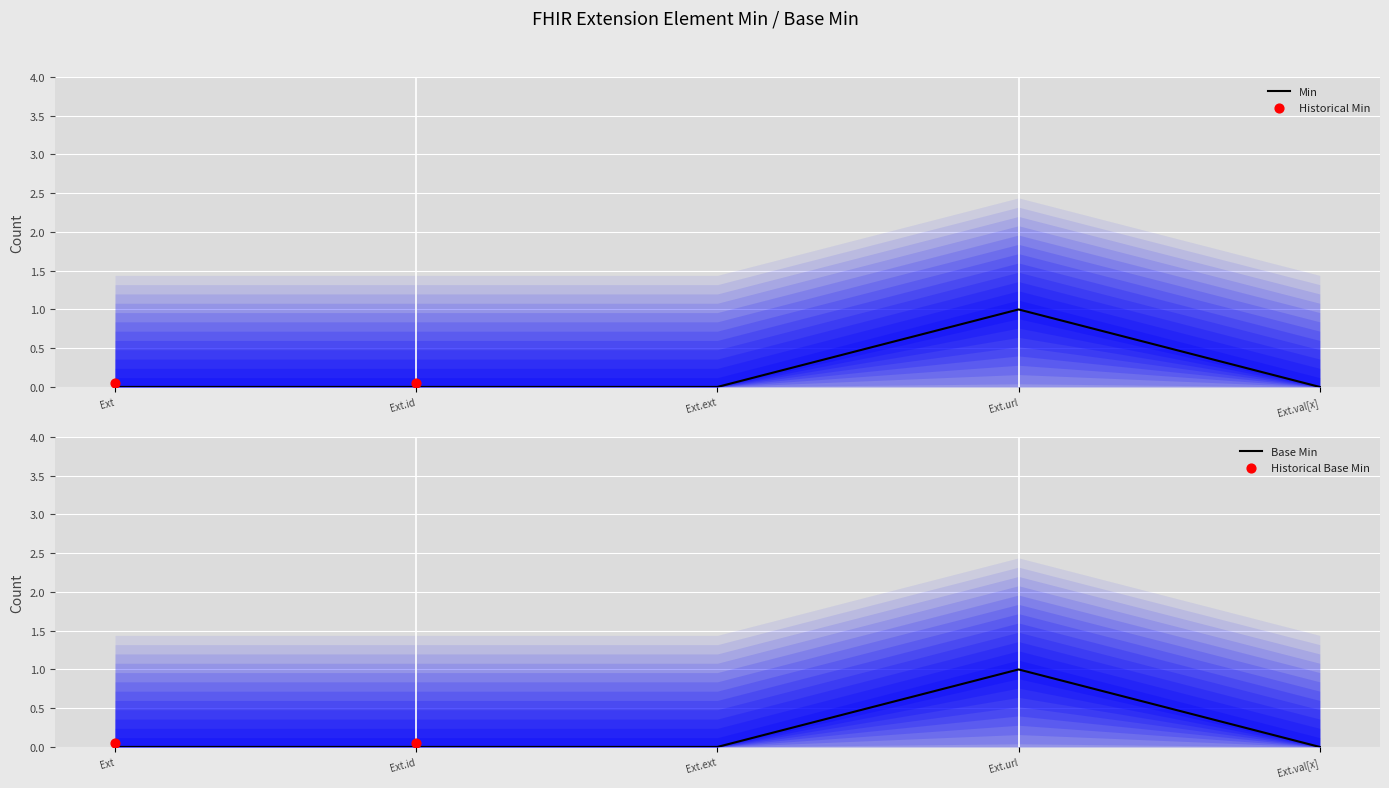

Which series contains the highest Y value?

Min